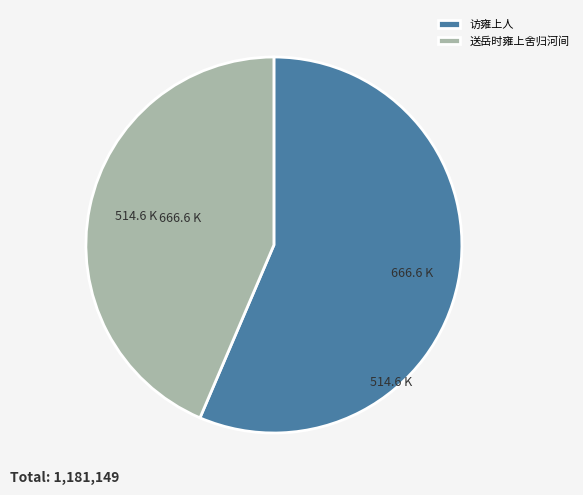

Is there a majority slice in this chart?

Yes